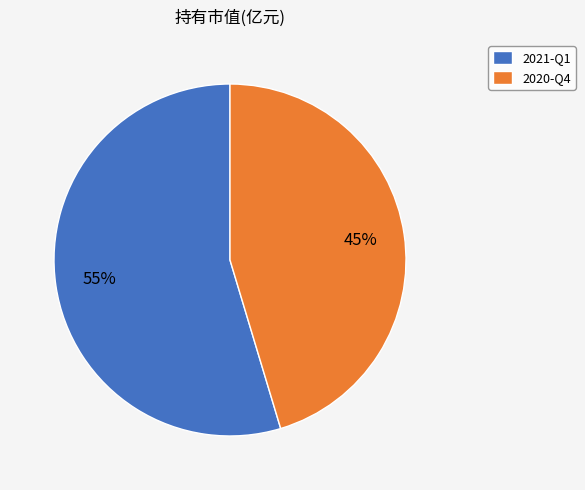

What is the largest slice in the pie chart?

2021-Q1